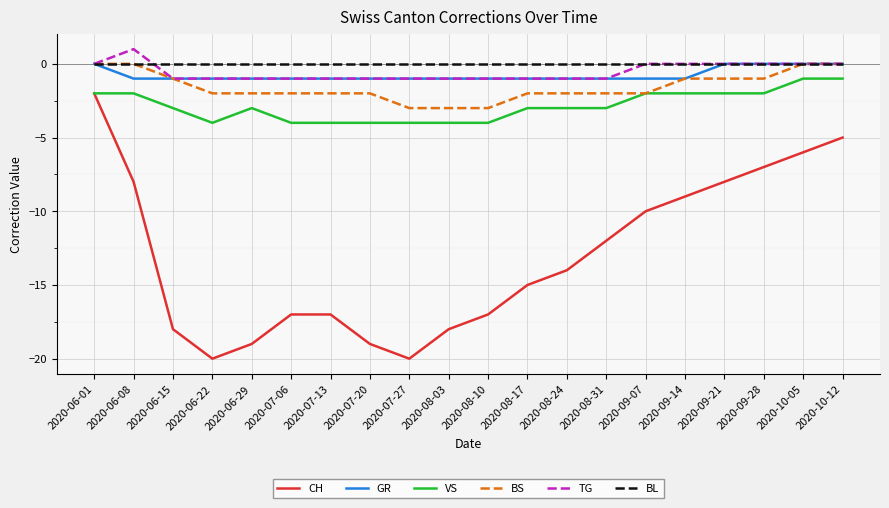

True or false: BL and VS intersect in this chart.

False